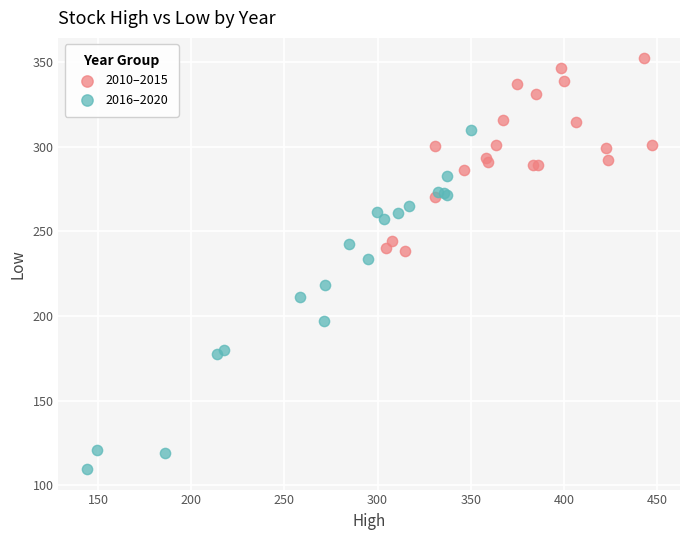

What are all the series names shown in the legend?

2010–2015, 2016–2020